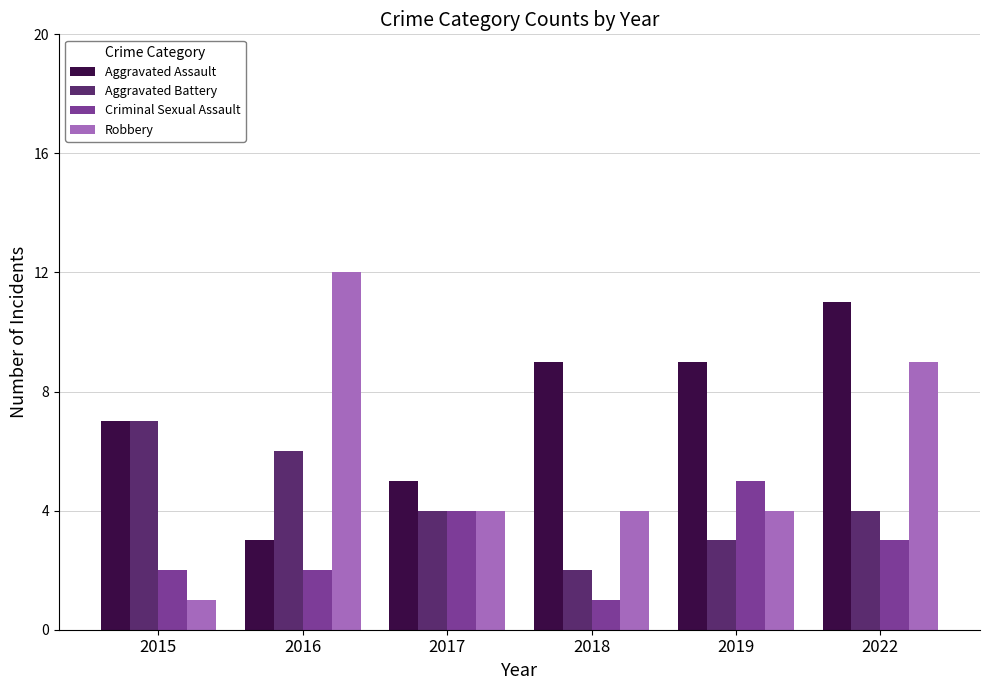

What is the spread (max minus min) of values at 2015?

6